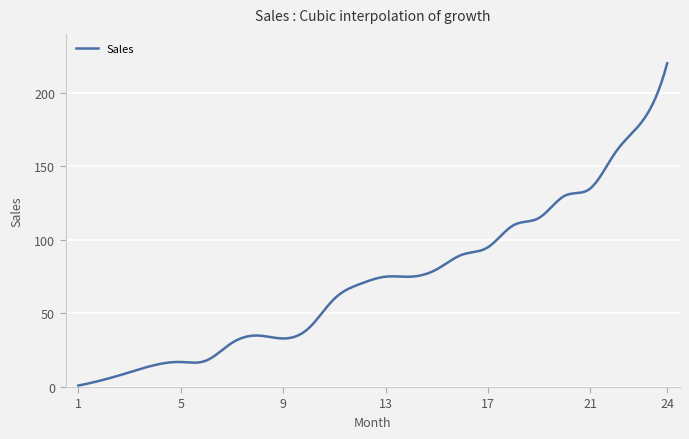

What is the greatest value displayed?

220.0